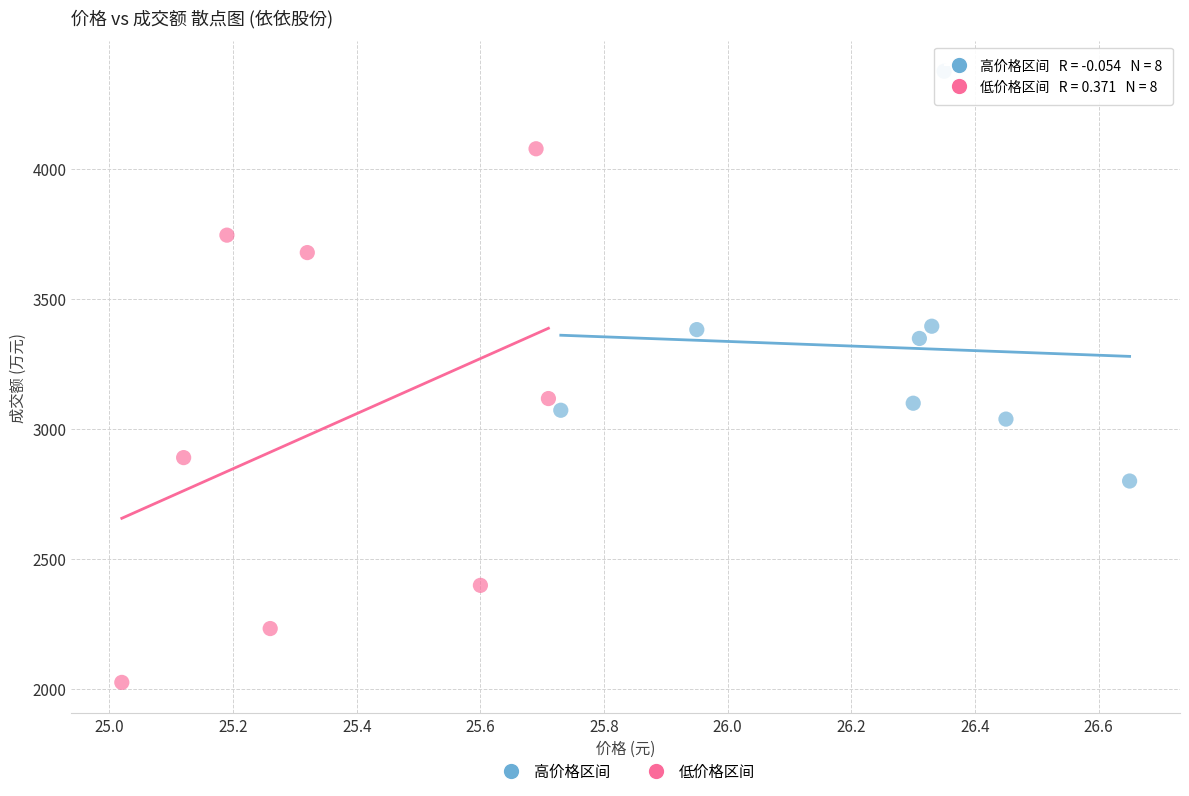

Which series reaches the maximum Y coordinate?

高价格区间